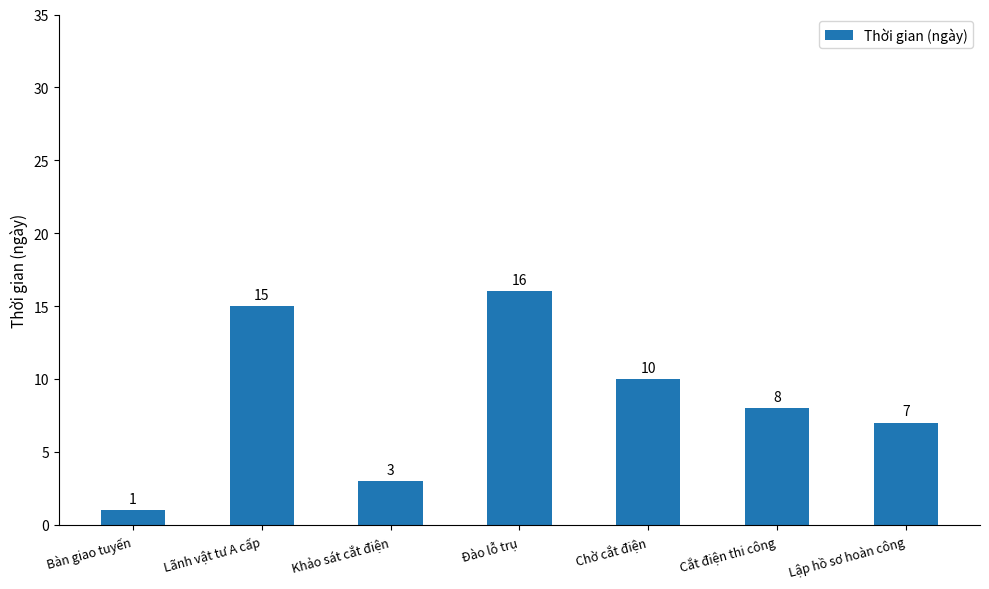

What is the label of the 3rd bar from the right?

Chờ cắt điện